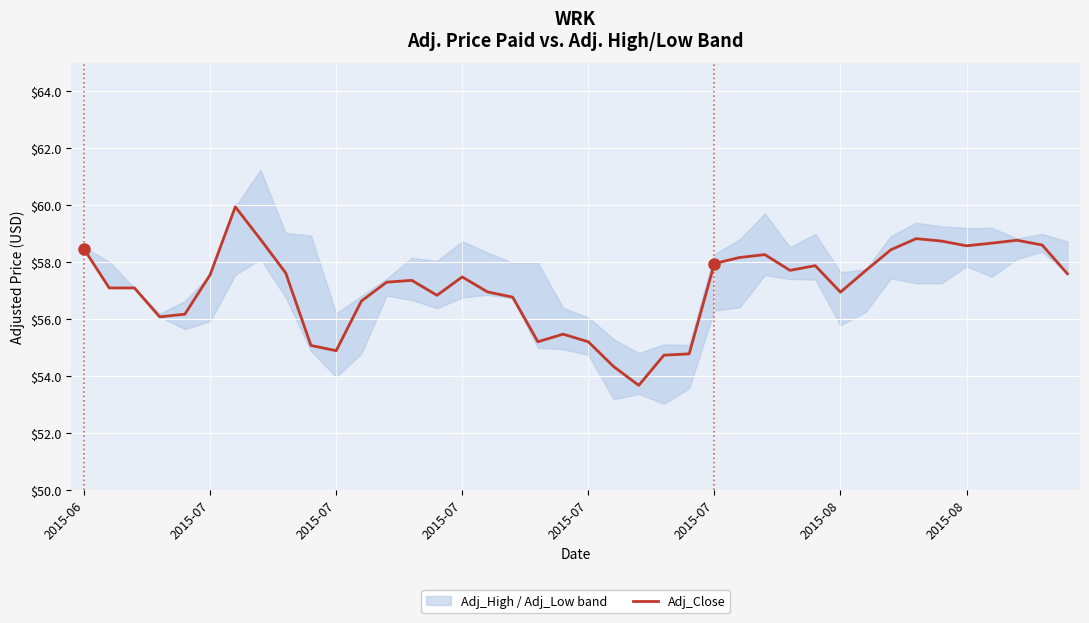

What is the label of the 23rd point from the right?

17